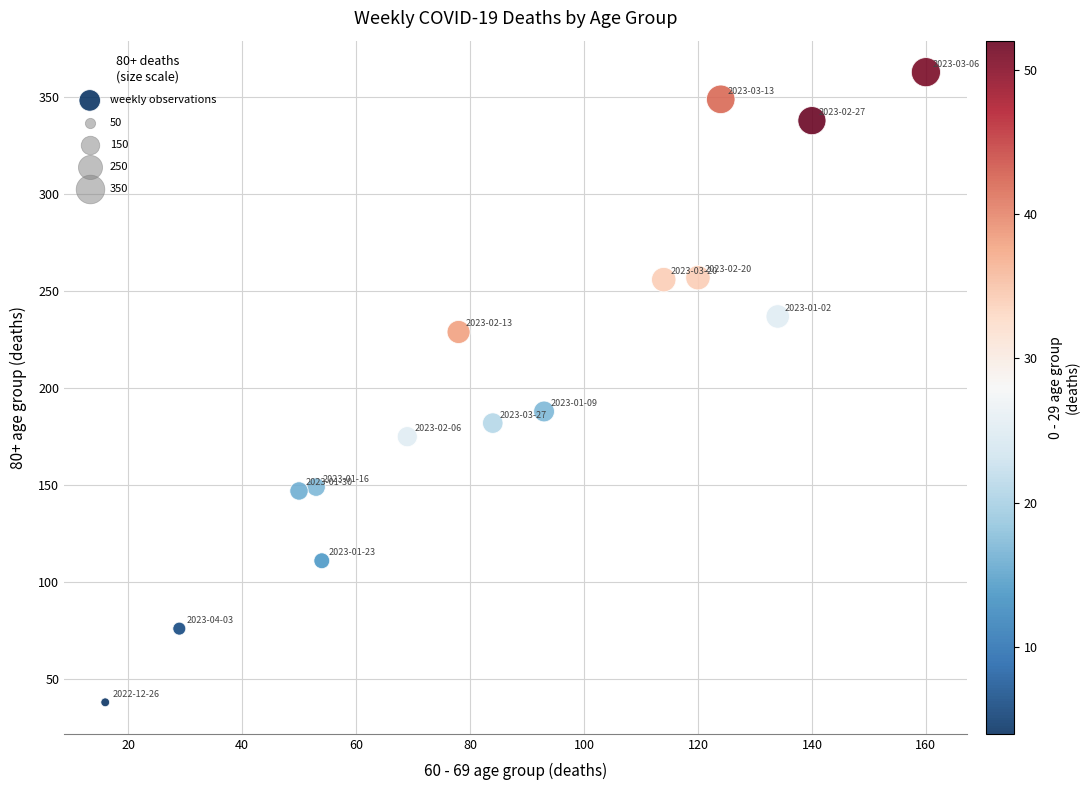

What Y value in the scatter plot is closest to 200?

188